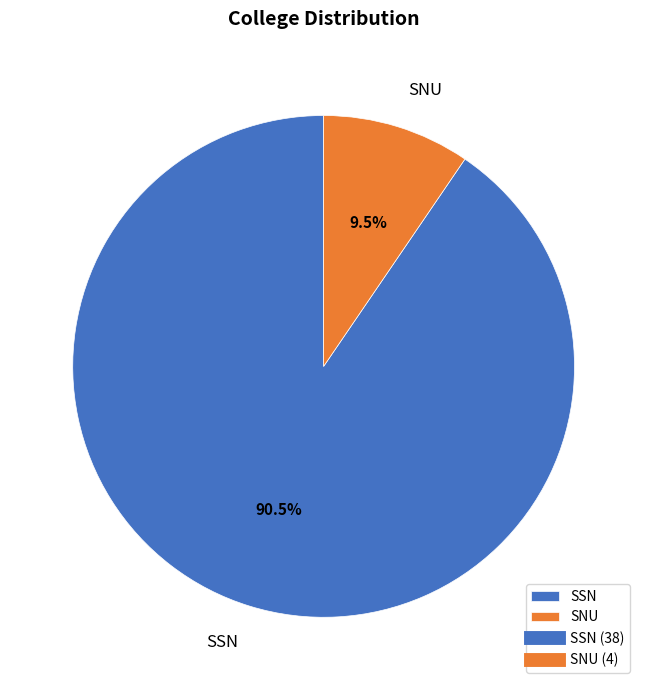

Which has a higher value, SSN or SNU?

SSN